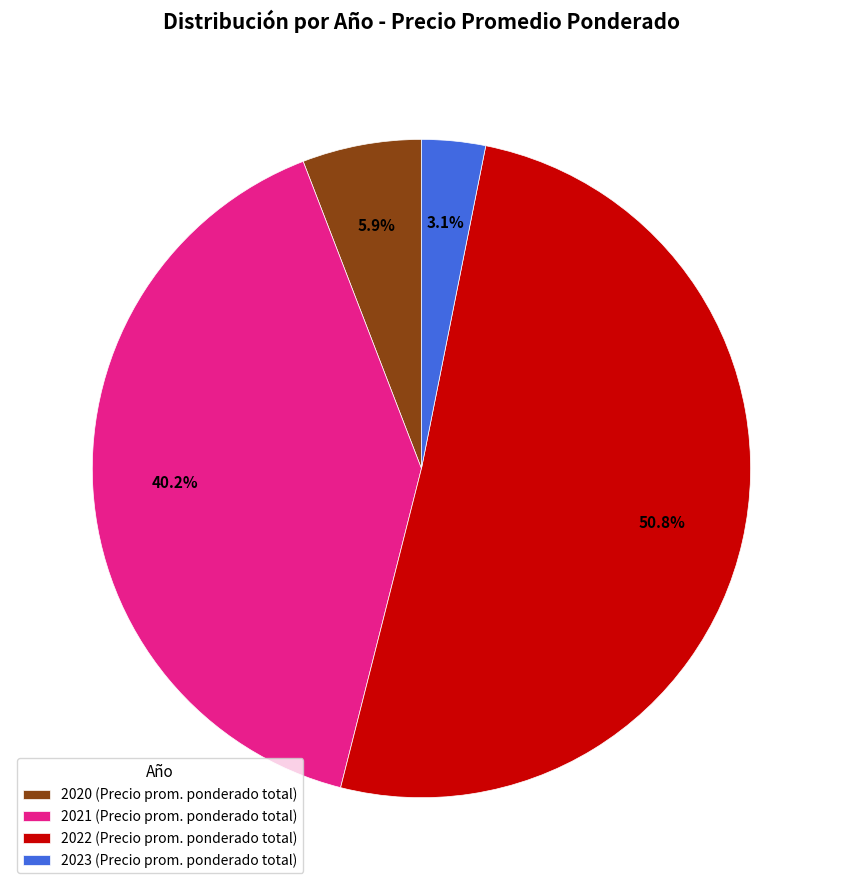

Between 2023 (Precio prom. ponderado total) and 2020 (Precio prom. ponderado total), which is larger?

2020 (Precio prom. ponderado total)